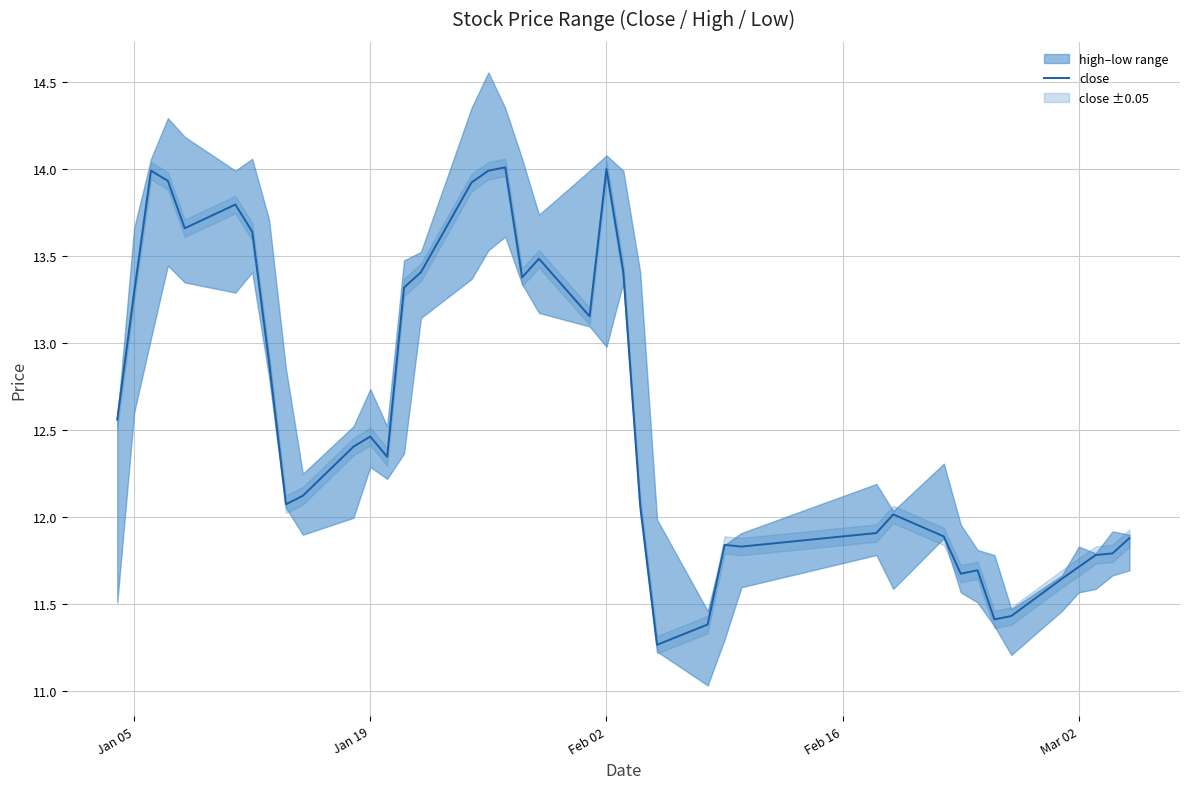

What is the highest value of the close series?

14.0